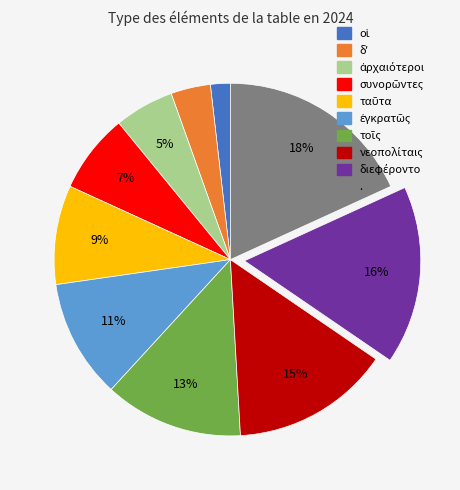

To the nearest percent, what is the average slice percentage?

10%